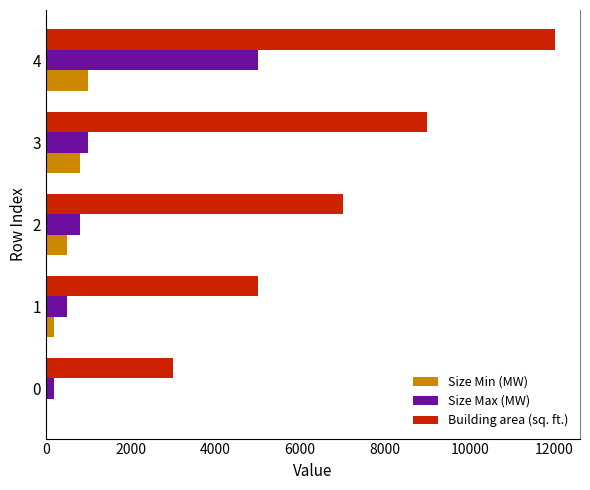

Between 1 and 3, which series saw the biggest shift?

Building area (sq. ft.)